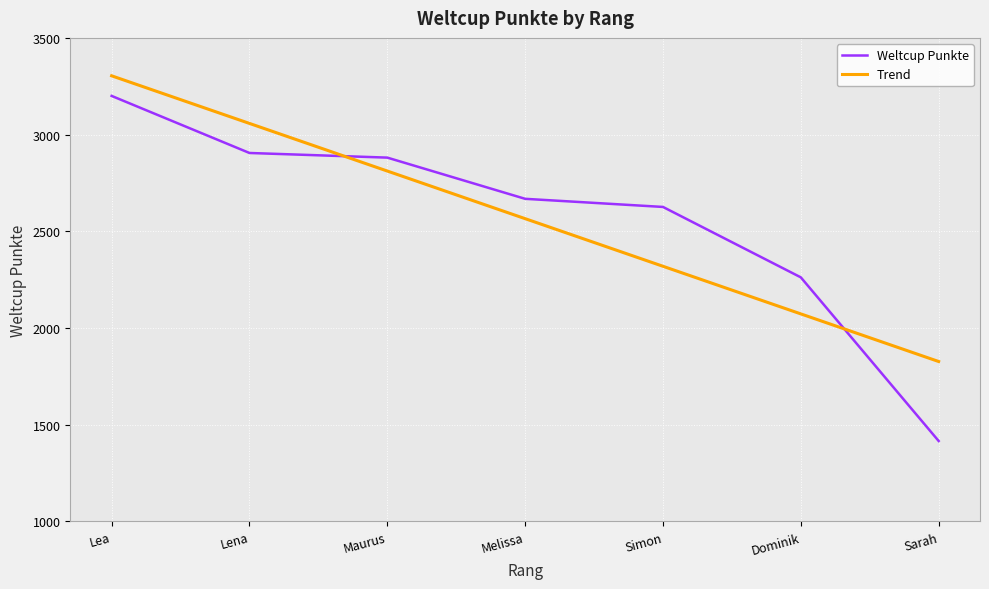

Is it true that Weltcup Punkte equals 1222 at Dominik?

False